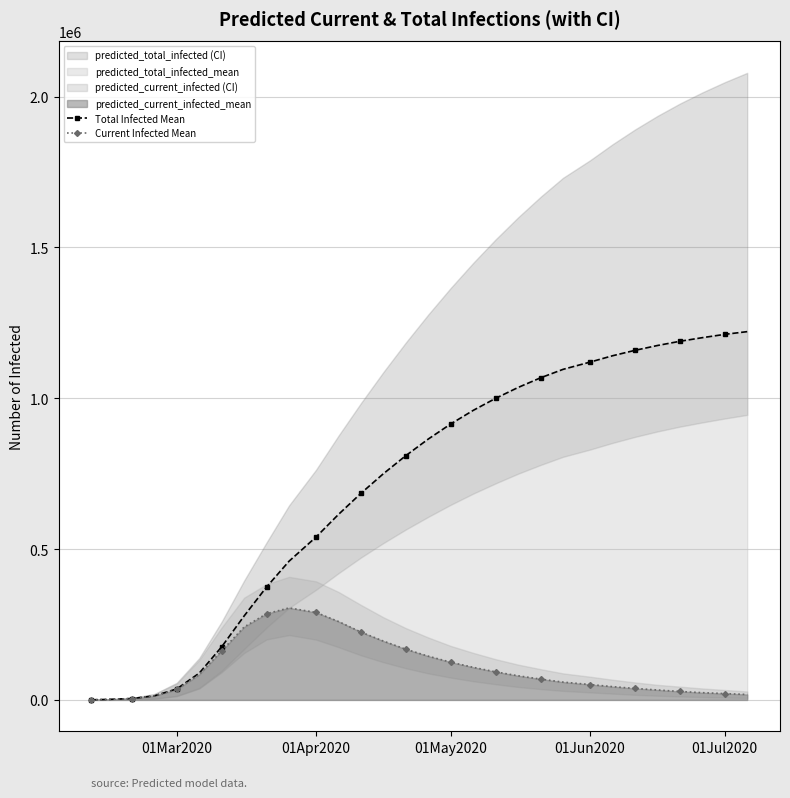

What is the difference between the second highest and second lowest values in the Current Infected Mean series?

288120